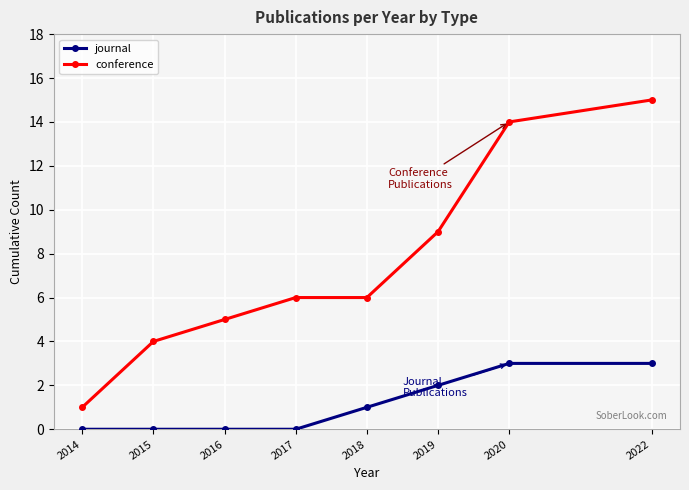

What is the spread (max minus min) of values at 2014?

1